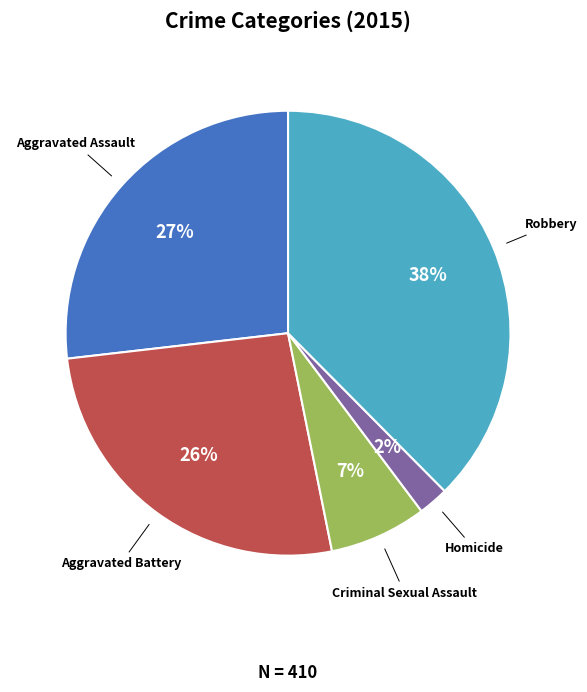

Does any single category account for the majority?

No